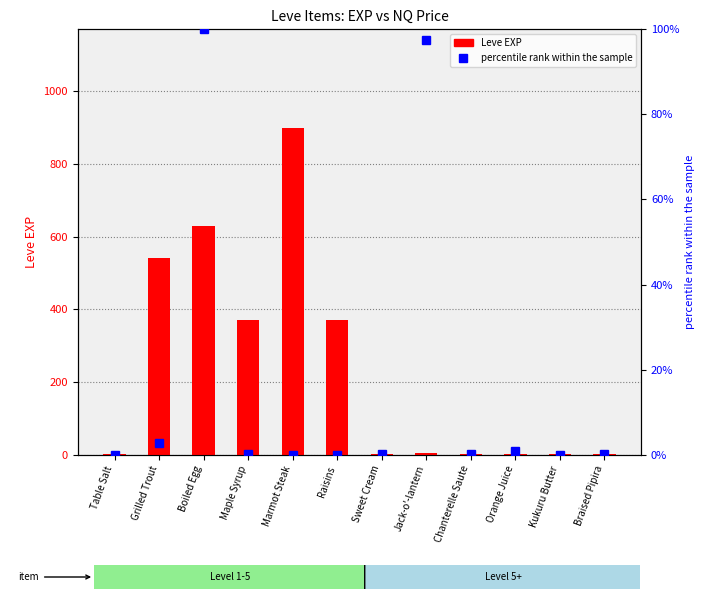

Reading left to right, list all the values displayed in this chart.

Leve EXP: 1.0	540.0	630.0	370.0	900.0	370.0	1.0	6.0	1.0	2.0	1.0	3.0
percentile rank within the sample: 0.0	2.7	100.0	0.3	0.0	0.0	0.2	97.4	0.2	0.8	0.0	0.1